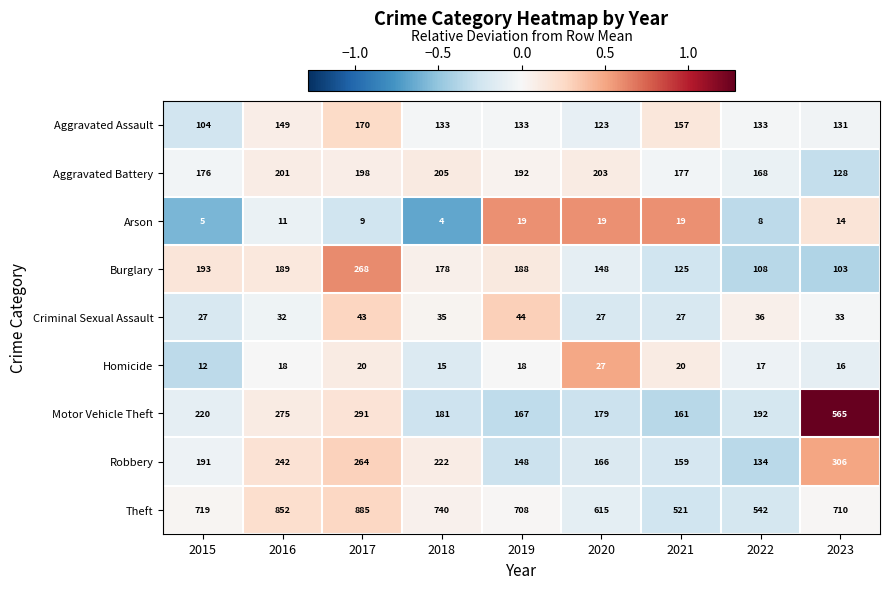

At how many categories does at least one series exceed 210?

9